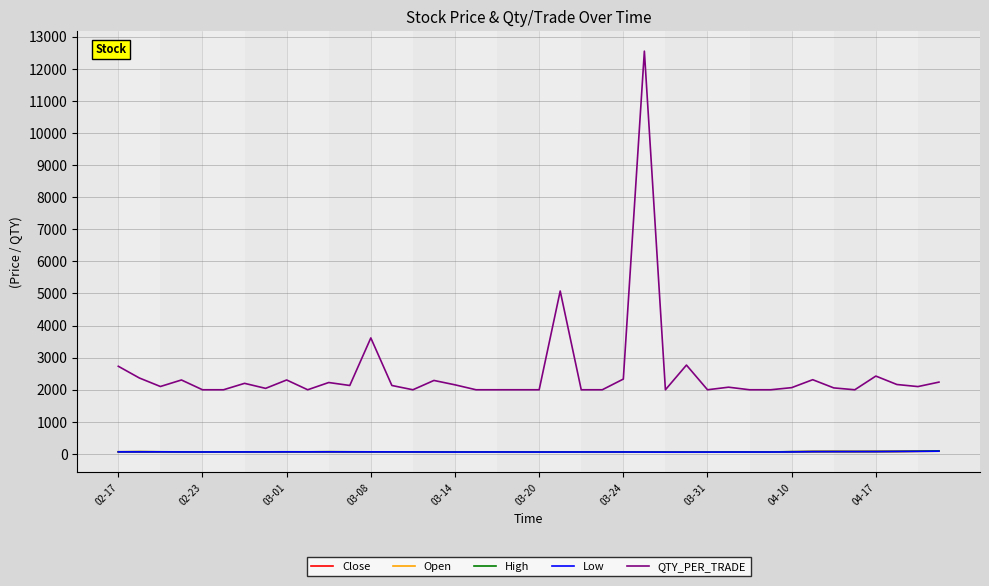

What is the maximum value shown in the chart?

12551.7